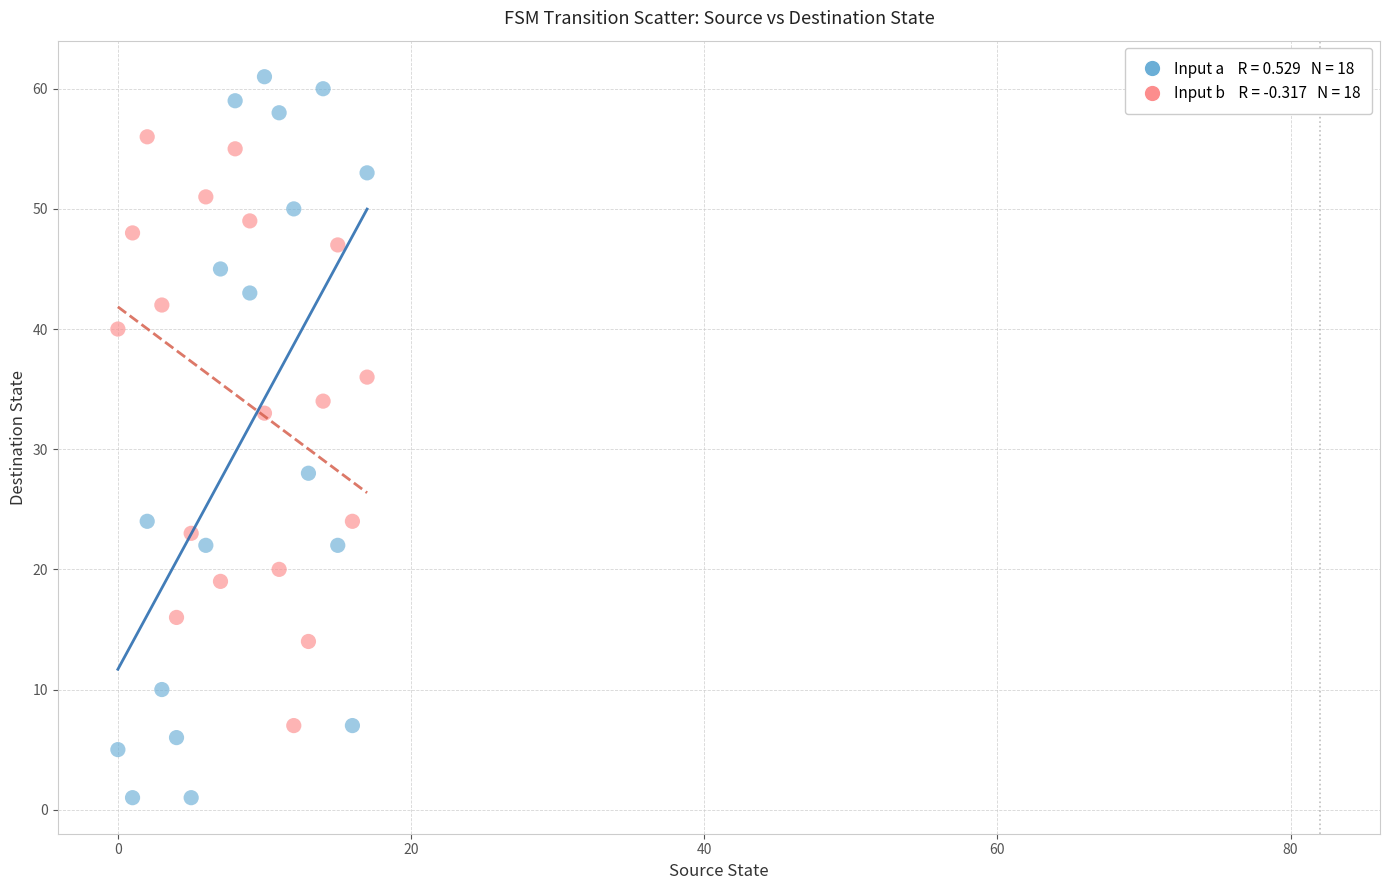

Across all data points, what is the range of Y values (max minus min)?

60